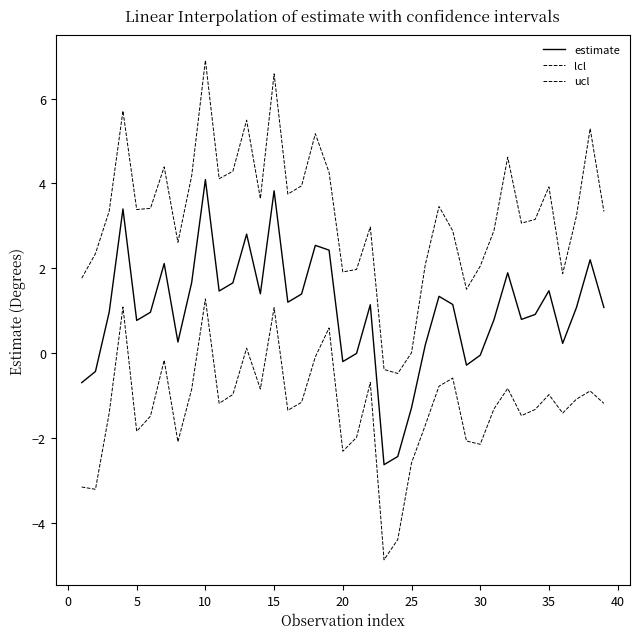

What is the value of the lcl point at the 30th from the left?

-2.1